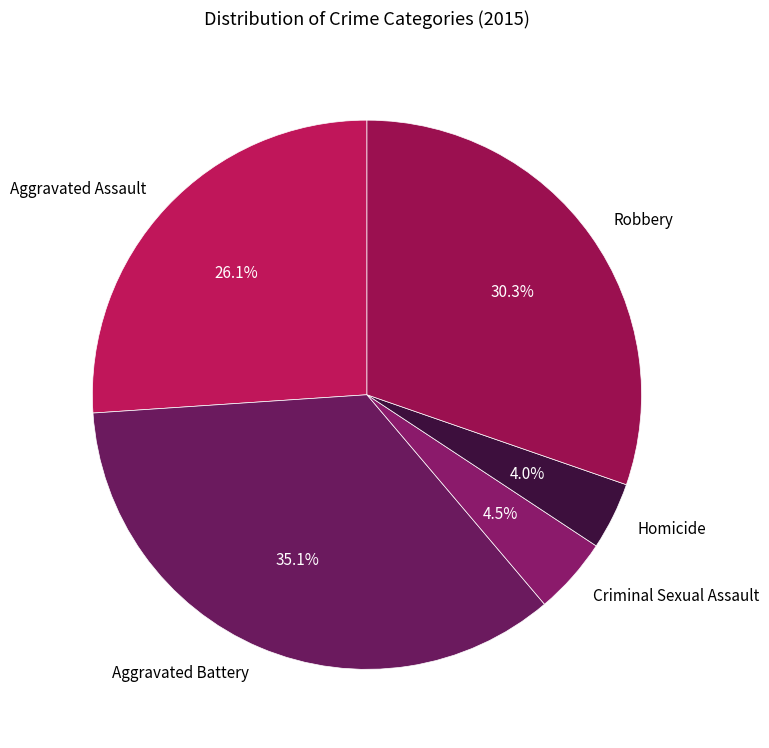

What percentage is NOT represented by Robbery?

69.7%